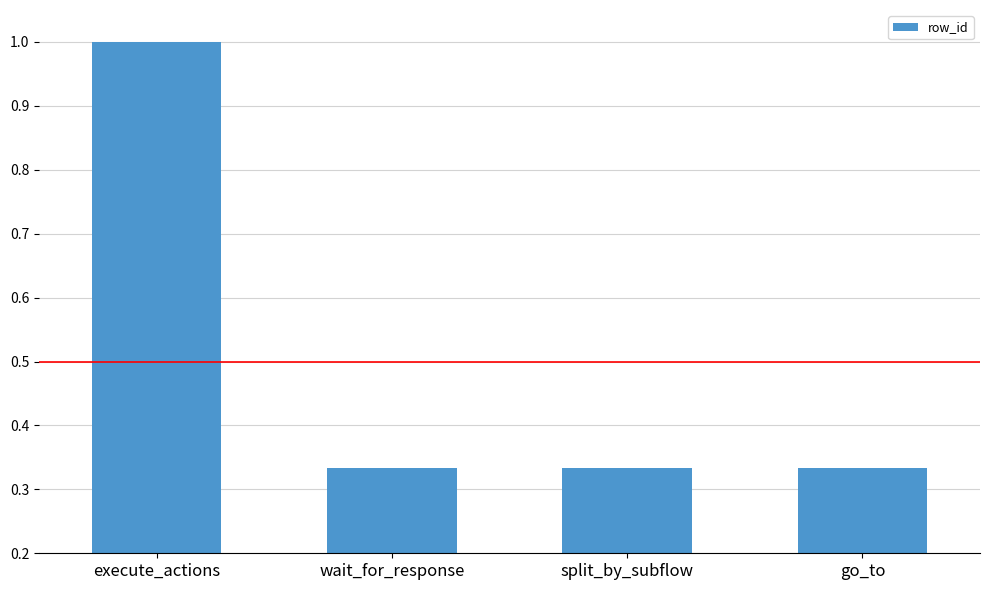

Is it true that the value at execute_actions is 1.4?

False